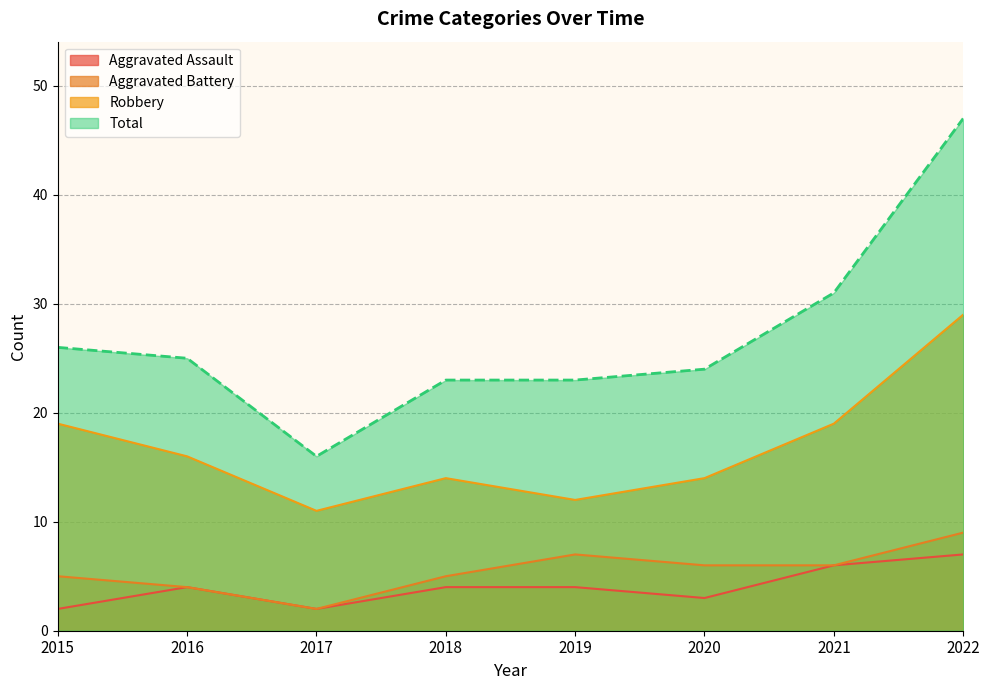

The Aggravated Assault series shows 2 at 2015. True or false?

True